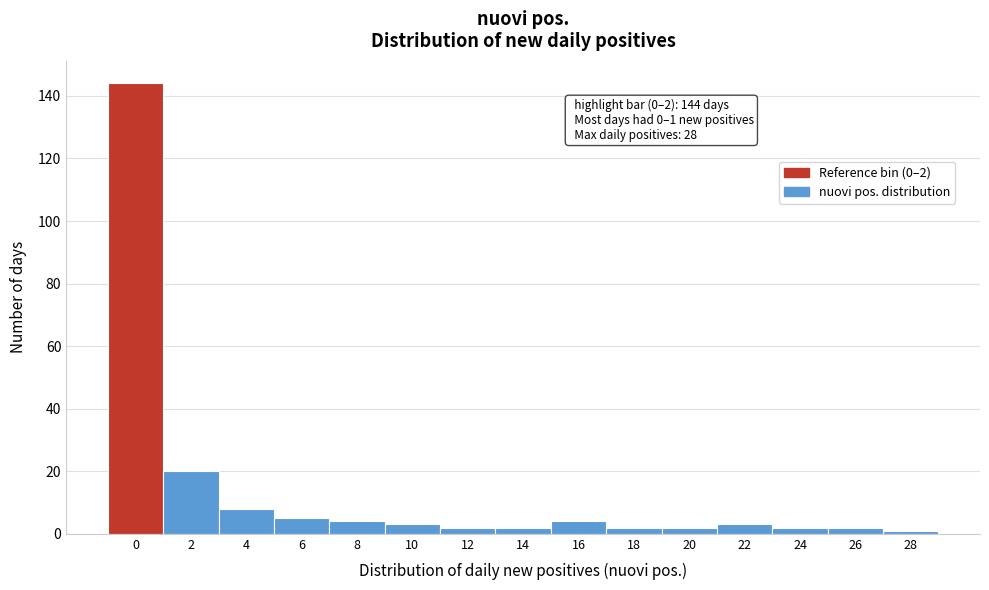

Reading right to left, extract all data points from this chart.

28=1	26=2	24=2	22=3	20=2	18=2	16=4	14=2	12=2	10=3	8=4	6=5	4=8	2=20	0=144